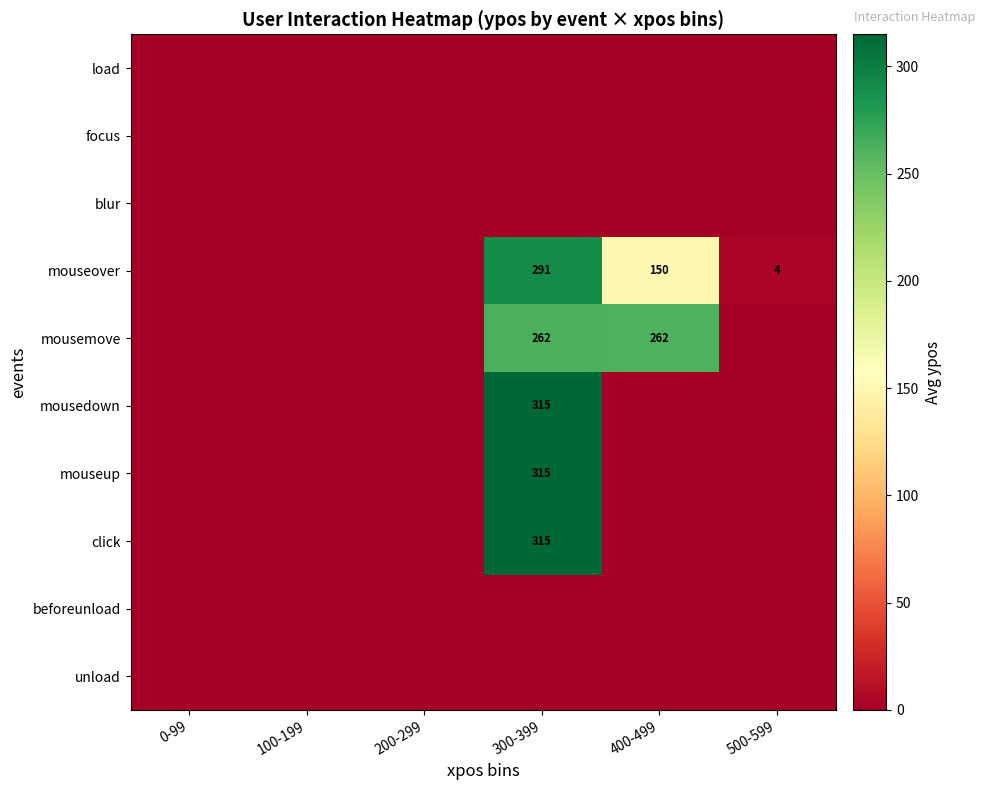

What is the difference between the mousemove values at 300-399 and 500-599?

262.2